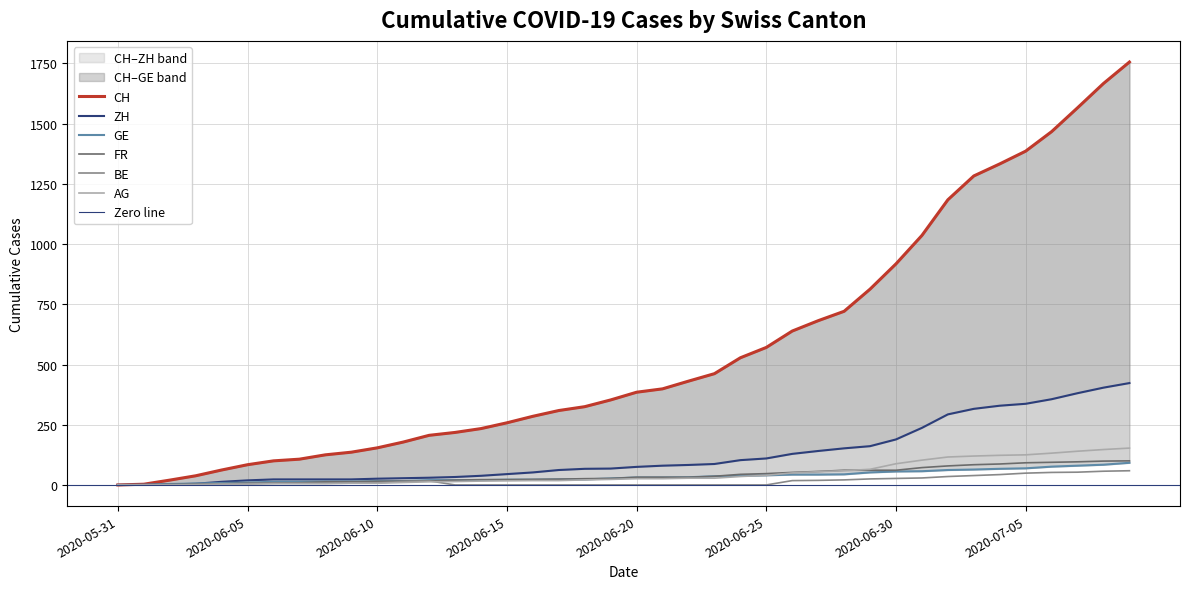

Does the chart have visible grid lines?

Yes